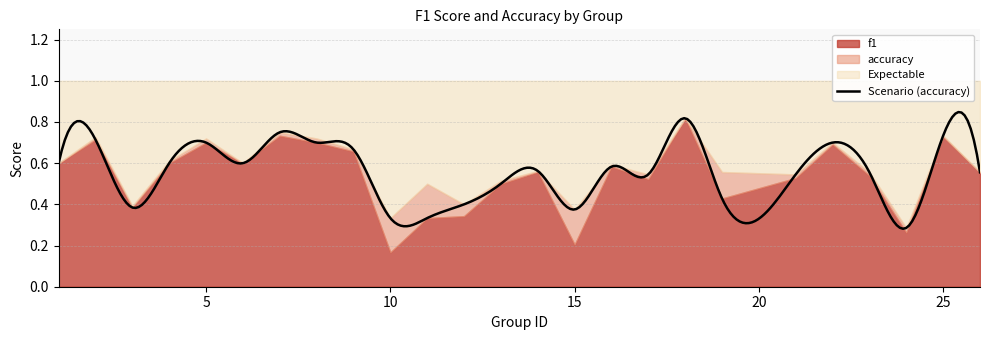

What is the difference between the second highest and minimum values in the f1 series?

0.6